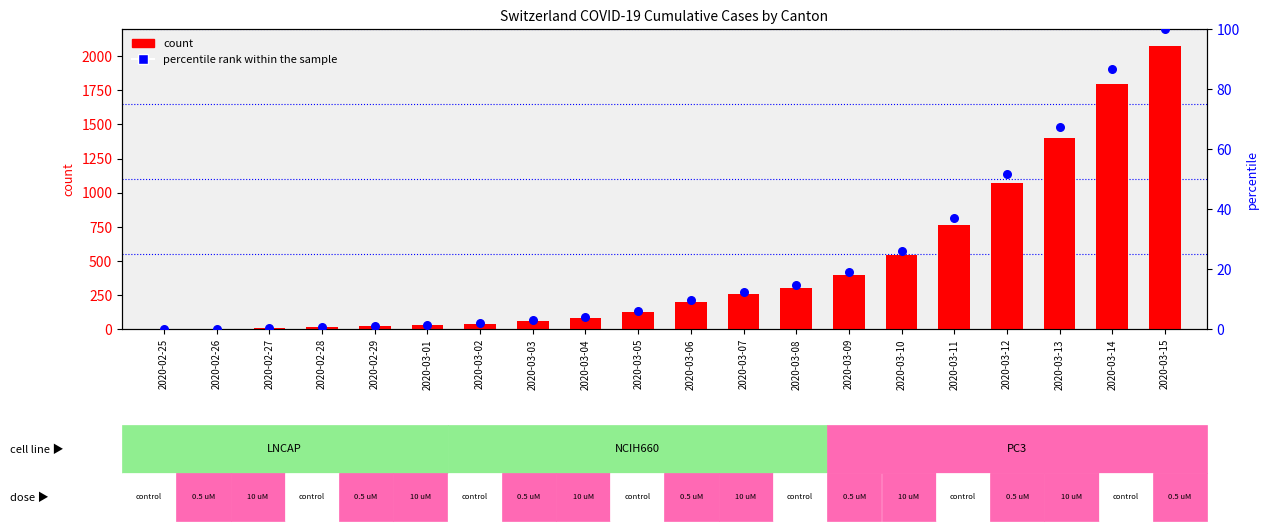

At which category is the sum across all series the highest?

2020-03-15